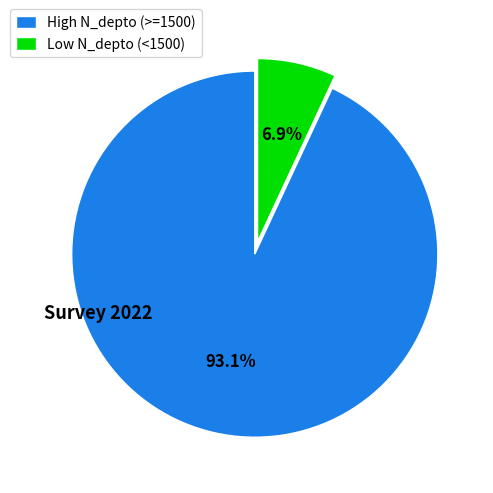

To the nearest percent, what is the average slice percentage?

50%